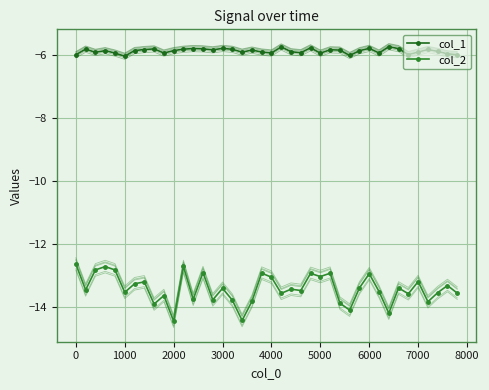

True or false: col_1 has more than 2 points higher than both neighbors.

True